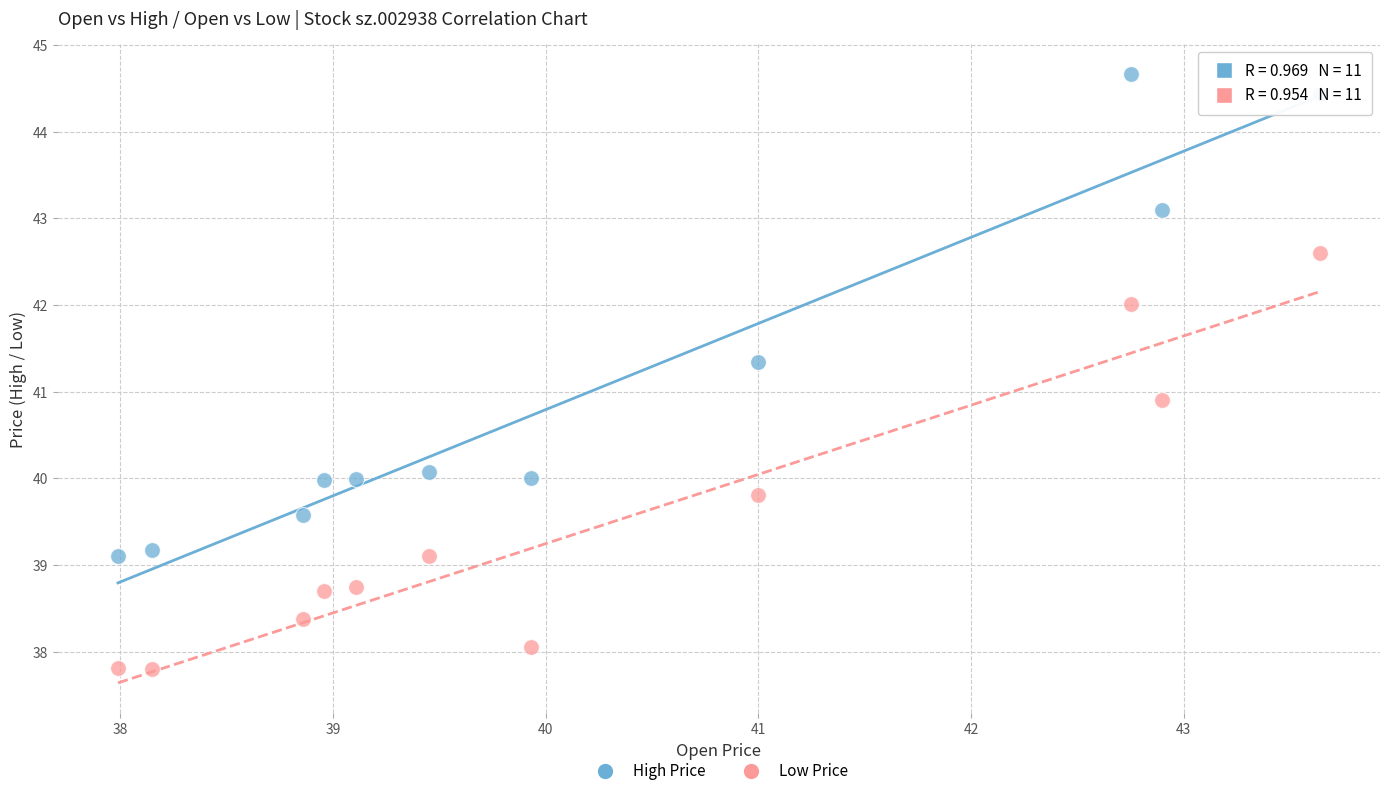

In the High Price series, what Y value is closest to 41?

41.3